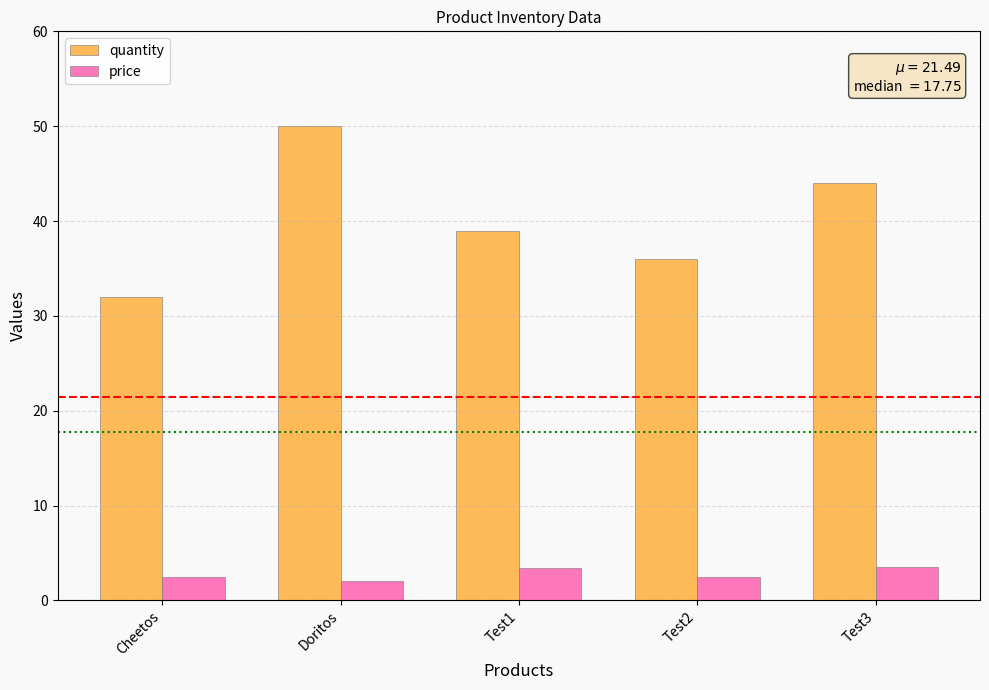

True or false: price has a value of 2.5 at Cheetos.

True